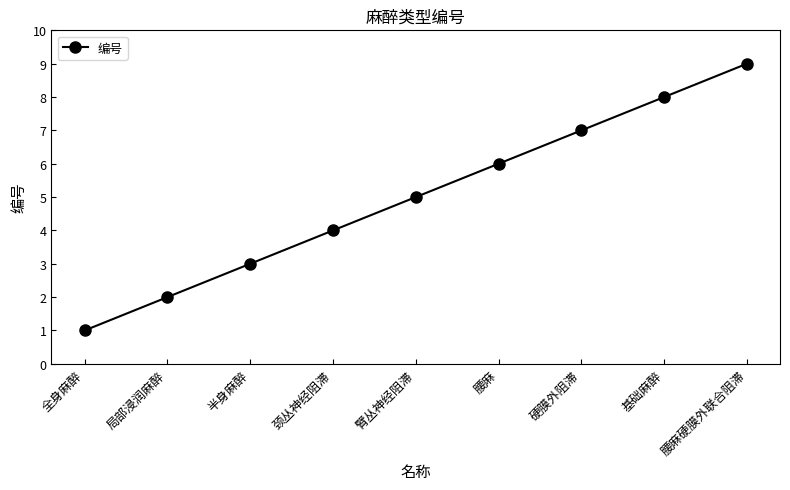

What is the ratio of the value at 颈丛神经阻滞 to the value at 臂丛神经阻滞?

0.8